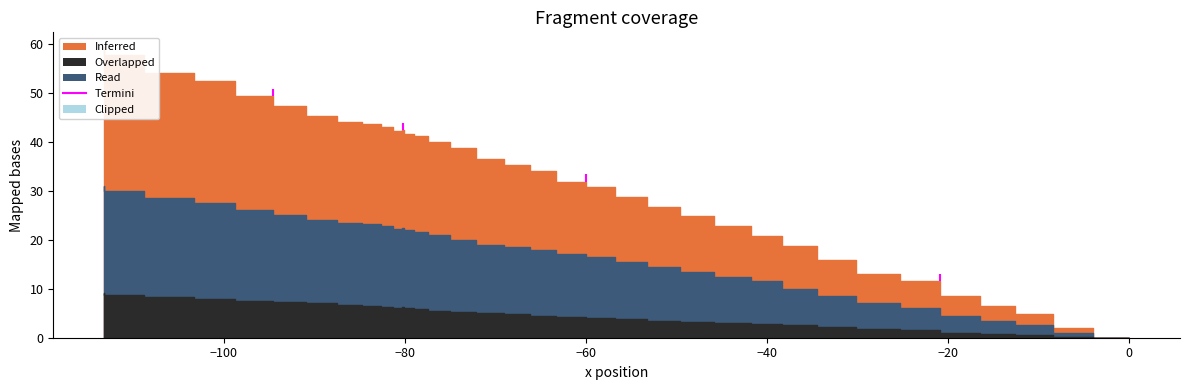

True or false: Read and Inferred cross at least once.

False